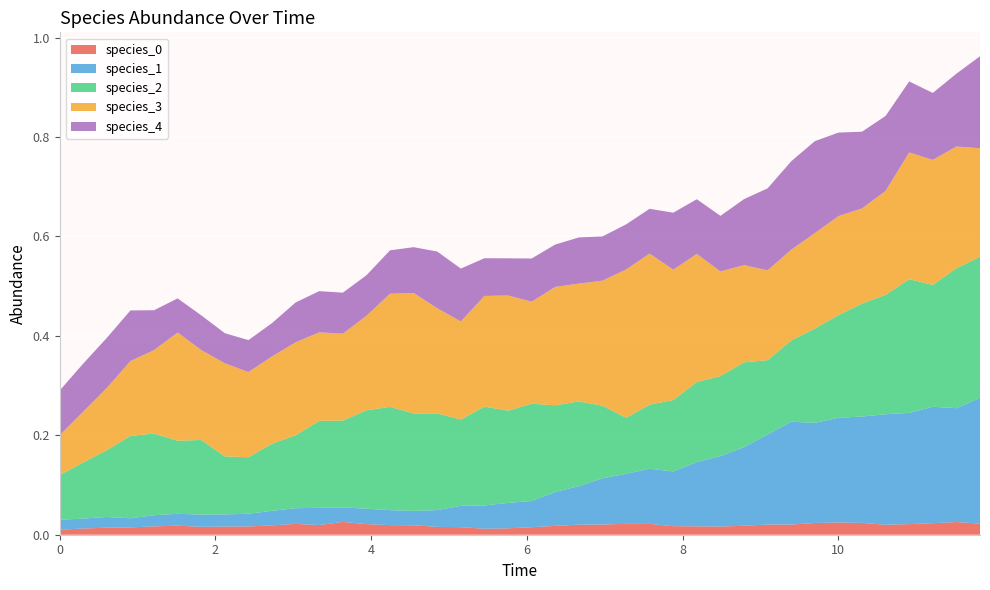

Reading left to right, transcribe all the data shown in this chart.

species_0: 0.0	0.0	0.0	0.0	0.0	0.0	0.0	0.0	0.0	0.0	0.0	0.0	0.0	0.0	0.0	0.0	0.0	0.0	0.0	0.0	0.0	0.0	0.0	0.0	0.0	0.0	0.0	0.0	0.0	0.0	0.0	0.0	0.0	0.0	0.0	0.0	0.0	0.0	0.0	0.0
species_1: 0.0	0.0	0.0	0.0	0.0	0.0	0.0	0.0	0.0	0.0	0.0	0.0	0.0	0.0	0.0	0.0	0.0	0.0	0.0	0.1	0.1	0.1	0.1	0.1	0.1	0.1	0.1	0.1	0.1	0.2	0.2	0.2	0.2	0.2	0.2	0.2	0.2	0.2	0.2	0.3
species_2: 0.1	0.1	0.1	0.2	0.2	0.1	0.2	0.1	0.1	0.1	0.1	0.2	0.2	0.2	0.2	0.2	0.2	0.2	0.2	0.2	0.2	0.2	0.2	0.1	0.1	0.1	0.1	0.2	0.2	0.2	0.1	0.2	0.2	0.2	0.2	0.2	0.3	0.2	0.3	0.3
species_3: 0.1	0.1	0.1	0.2	0.2	0.2	0.2	0.2	0.2	0.2	0.2	0.2	0.2	0.2	0.2	0.2	0.2	0.2	0.2	0.2	0.2	0.2	0.2	0.3	0.3	0.3	0.3	0.3	0.2	0.2	0.2	0.2	0.2	0.2	0.2	0.2	0.3	0.3	0.2	0.2
species_4: 0.1	0.1	0.1	0.1	0.1	0.1	0.1	0.1	0.1	0.1	0.1	0.1	0.1	0.1	0.1	0.1	0.1	0.1	0.1	0.1	0.1	0.1	0.1	0.1	0.1	0.1	0.1	0.1	0.1	0.1	0.2	0.2	0.2	0.2	0.2	0.2	0.1	0.1	0.1	0.2